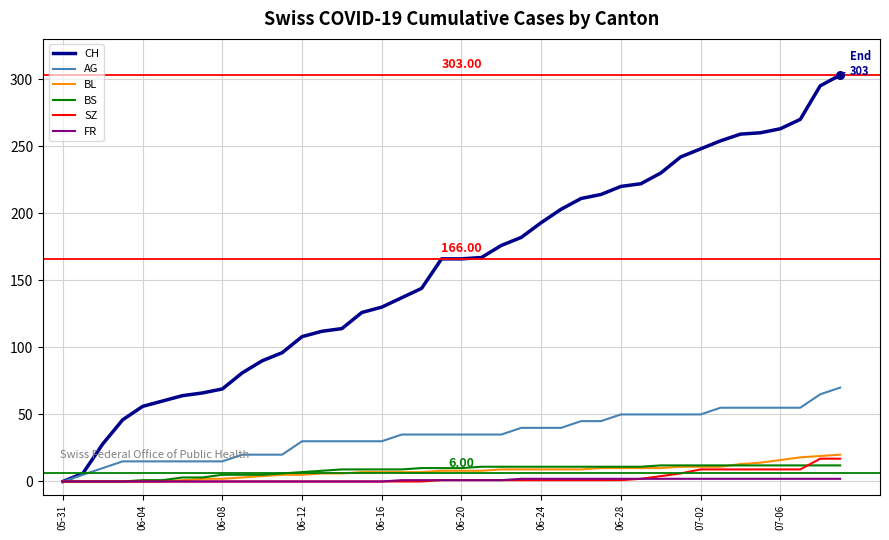

Which series has the largest total across all categories?

CH